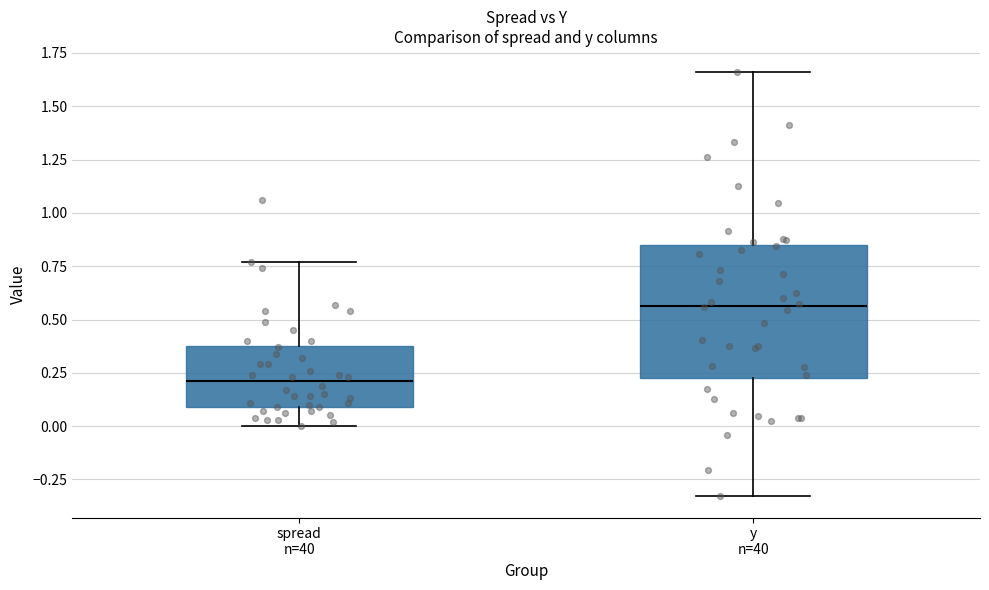

Reading left to right, transcribe this box plot: for each box, give where its median line is, the range the box spans, and where its two whiskers end, as read against the y-axis. The values are not printed on the chart, so give them approximately, as read against the axis.

spread n=40: median 0.20, box 0.10 to 0.40, whiskers 0.00 to 0.75
y n=40: median 0.55, box 0.20 to 0.85, whiskers -0.35 to 1.65